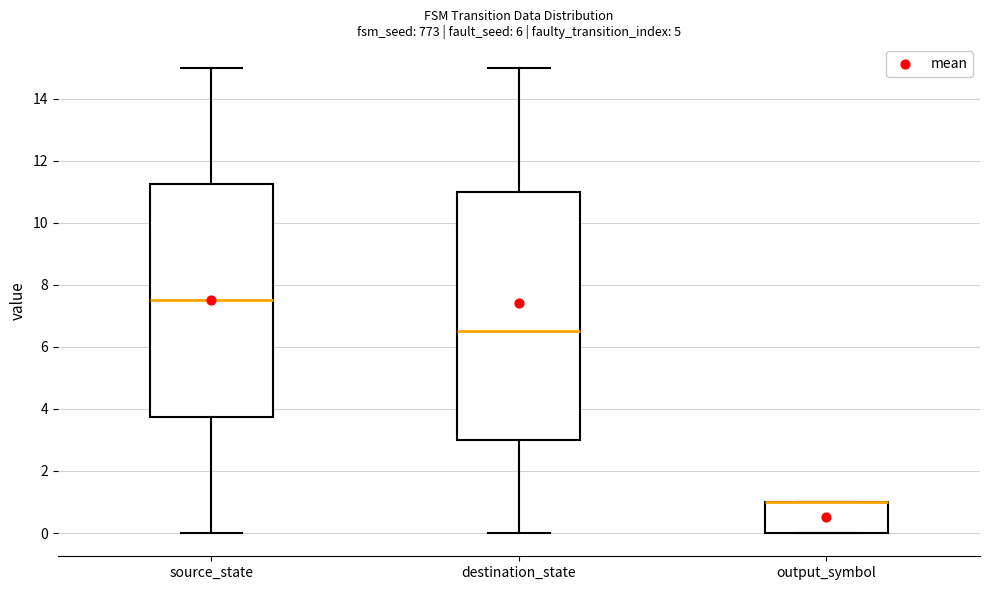

Reading left to right, read every box against the y-axis: the position of its median line, the range the box covers, and the ends of its whiskers. The values are not printed on the chart, so give them approximately, as read against the axis.

source_state: median 7.6, box 3.8 to 11.2, whiskers 0.0 to 15.0
destination_state: median 6.6, box 3.0 to 11.0, whiskers 0.0 to 15.0
output_symbol: median 1.0 (drawn on the box's upper edge), box 0.0 to 1.0, whiskers 0.0 to 1.0